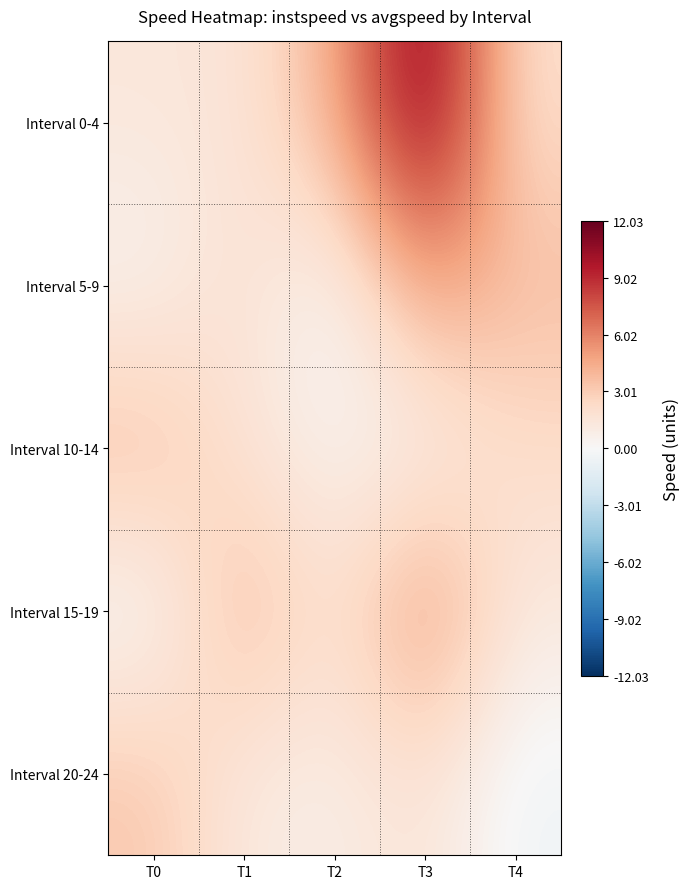

Rank the series by their maximum value, from lowest to highest.

Interval 20-24, Interval 10-14, Interval 5-9, Interval 15-19, Interval 0-4